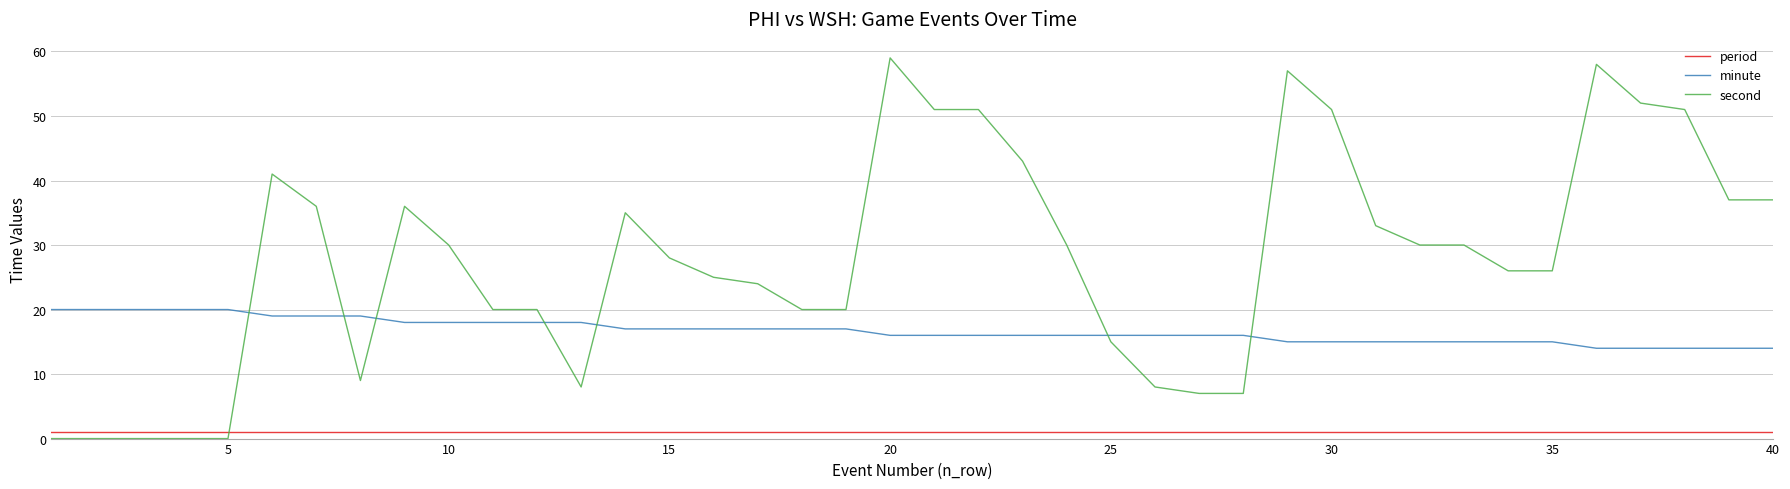

Rank the series by their maximum value, from highest to lowest.

second, minute, period